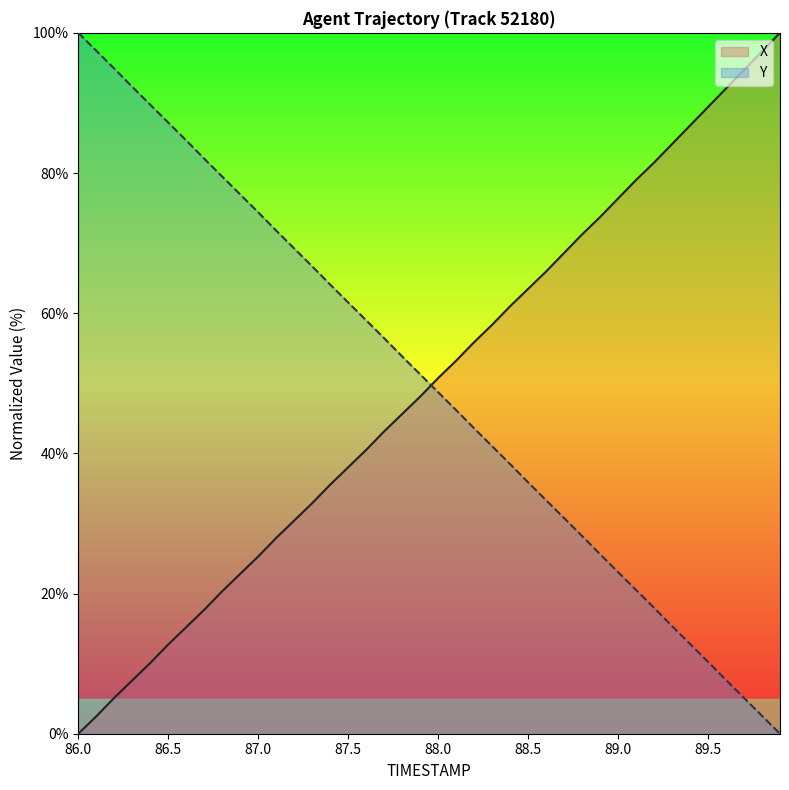

Is it true that X equals 73.7 at 88.9?

True